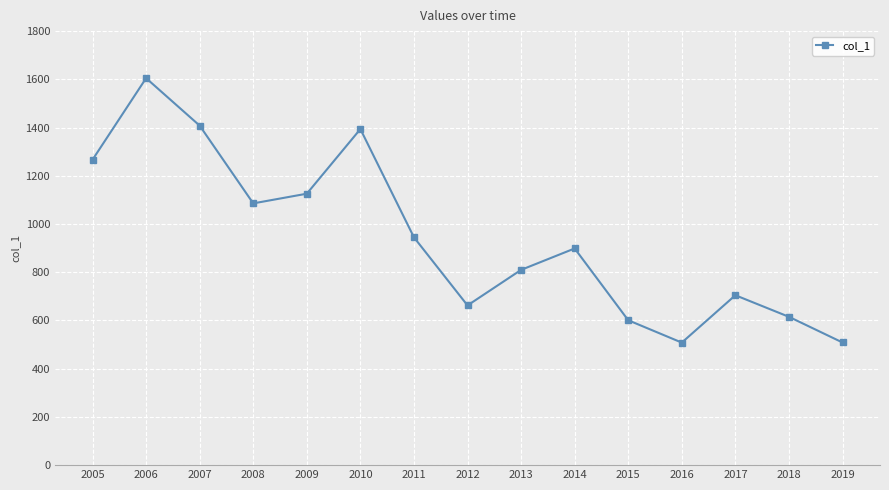

Does the chart display data point markers on the line(s)?

Yes